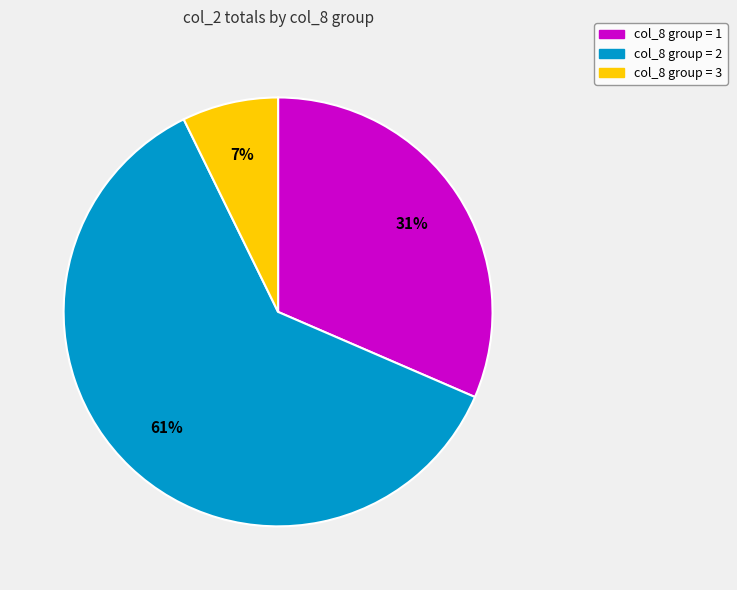

How many slices are in this pie chart?

3